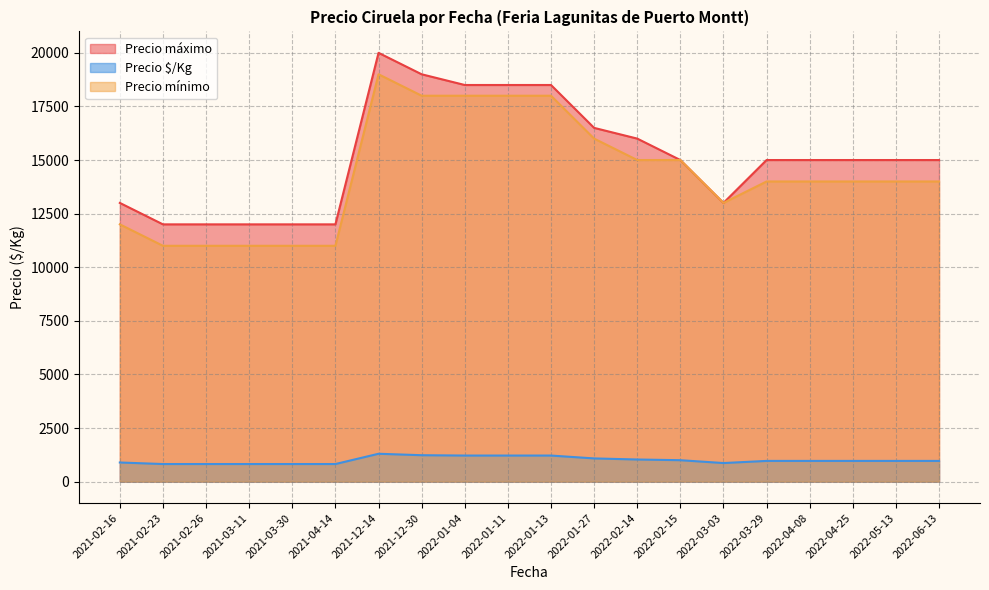

Which series has the largest total across all categories?

Precio máximo